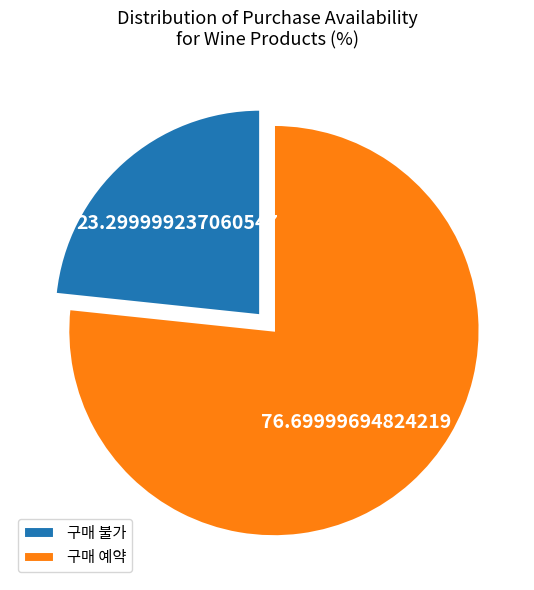

What is the smallest slice in the pie chart?

구매 불가